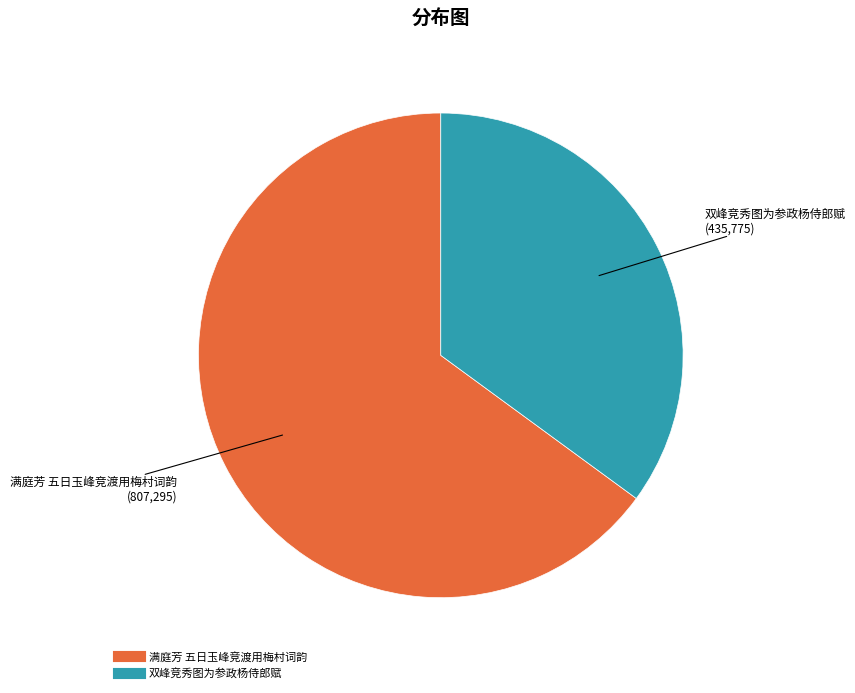

True or false: 满庭芳 五日玉峰竞渡用梅村词韵 accounts for 74% of the total.

False